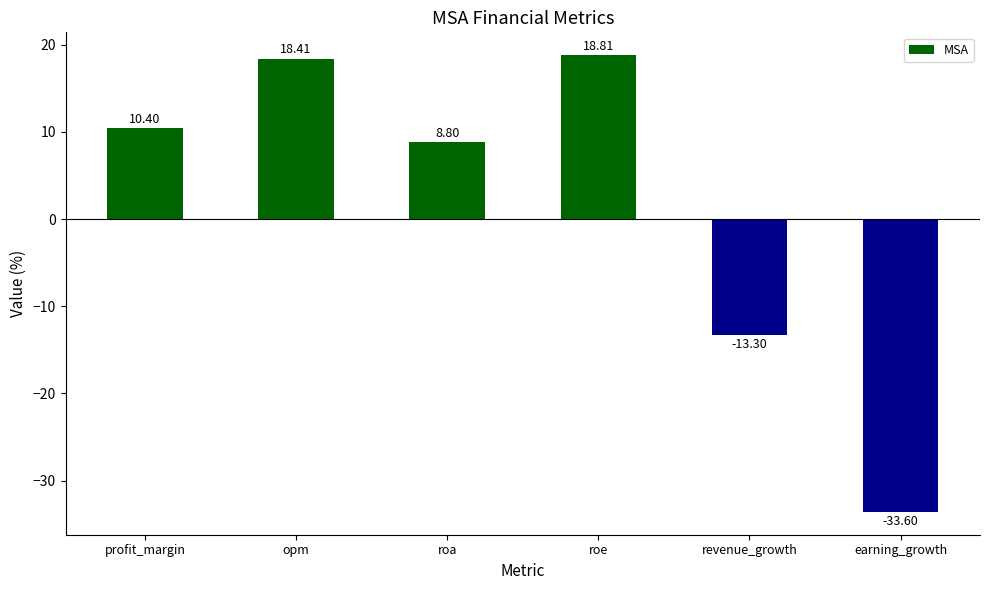

What is the minimum value shown in the chart?

-33.6